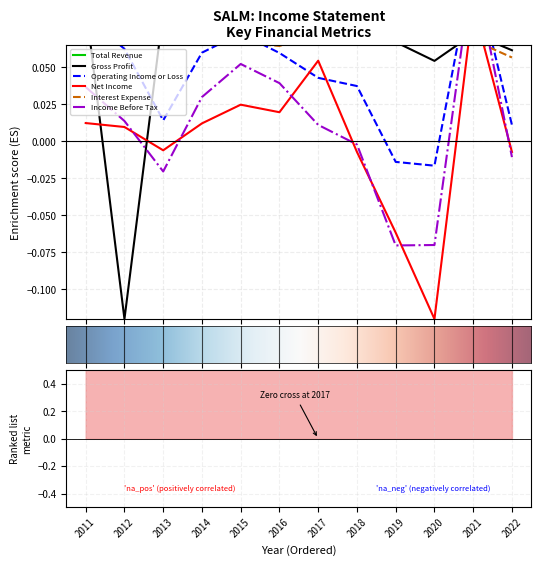

List the labels in order of Net Income value, smallest first.

2020, 2019, 2018, 2022, 2013, 2012, 2014, 2011, 2016, 2015, 2017, 2021